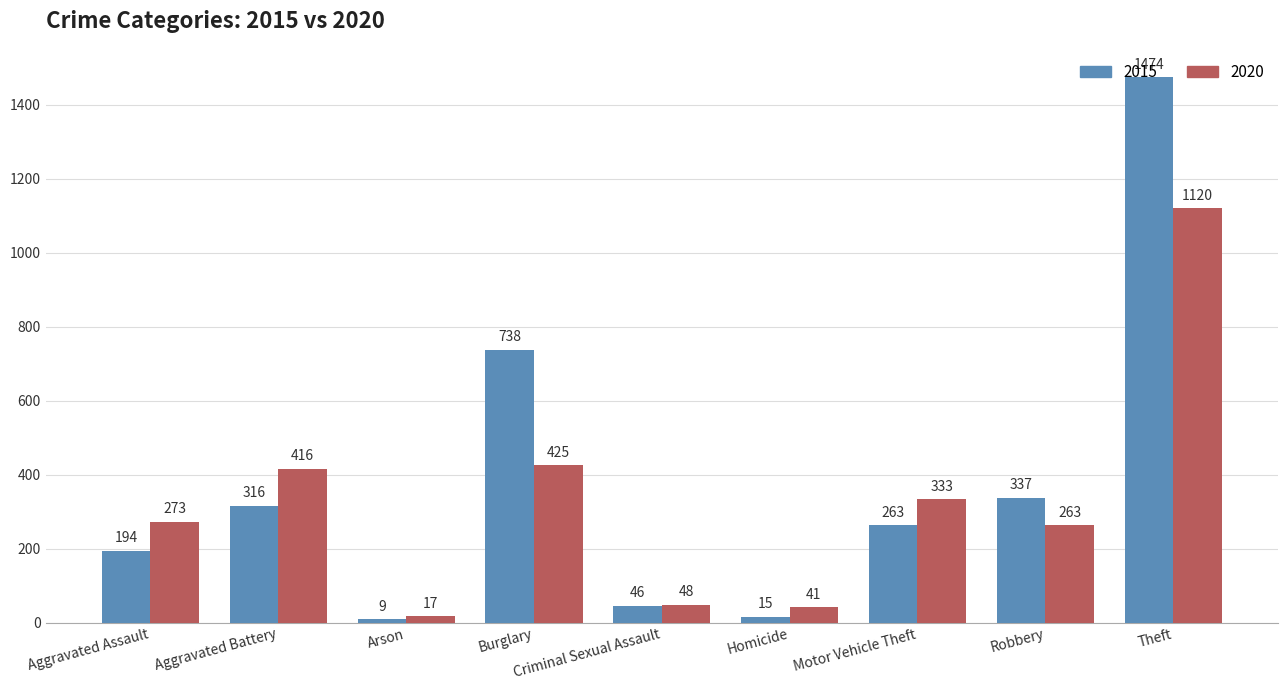

Is it true that 2015 equals 388 at Motor Vehicle Theft?

False